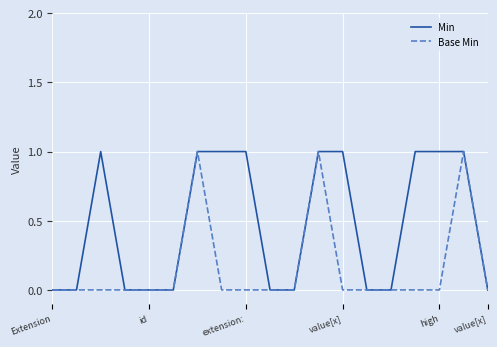

Which series has the largest total across all categories?

Min